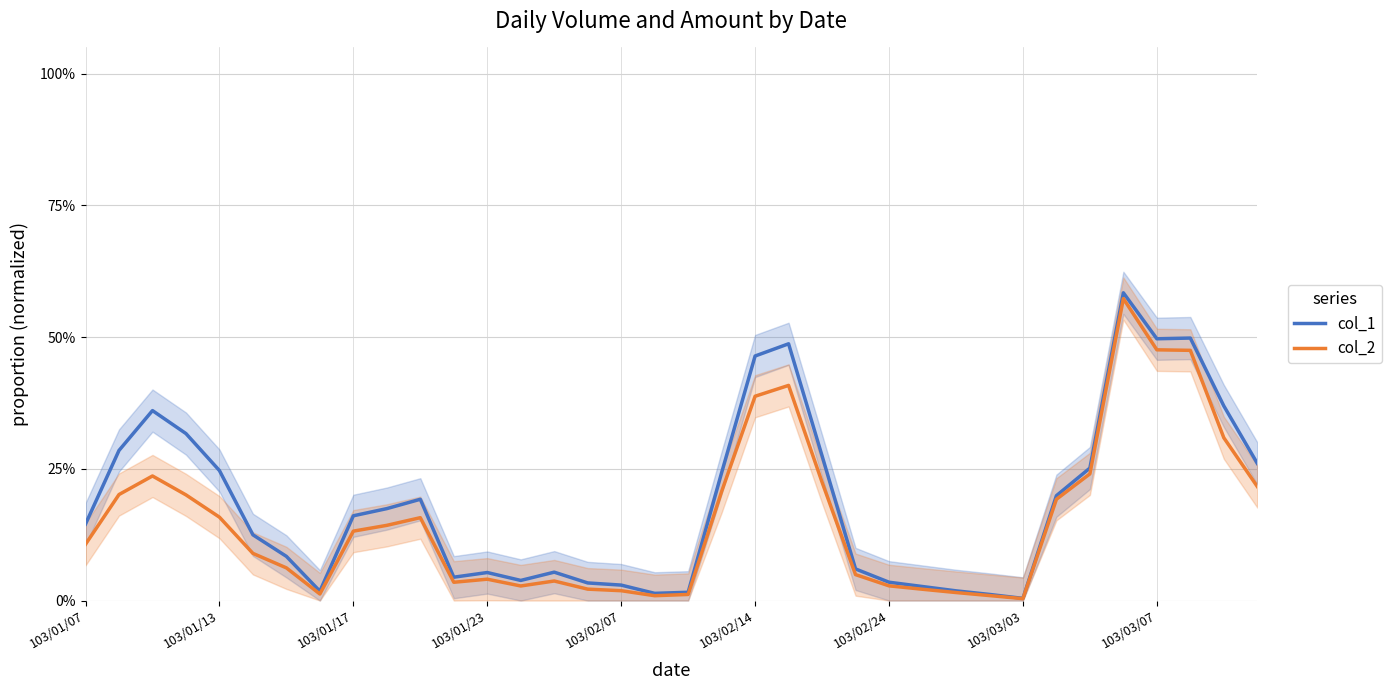

What is the sum of all col_1 values?

6.7